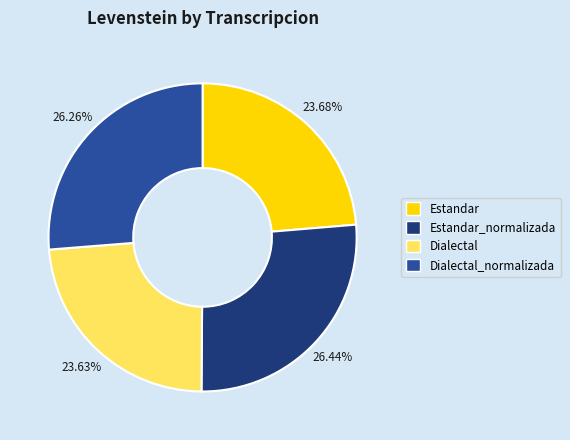

Is the sum of Estandar_normalizada and Dialectal_normalizada greater than half?

Yes